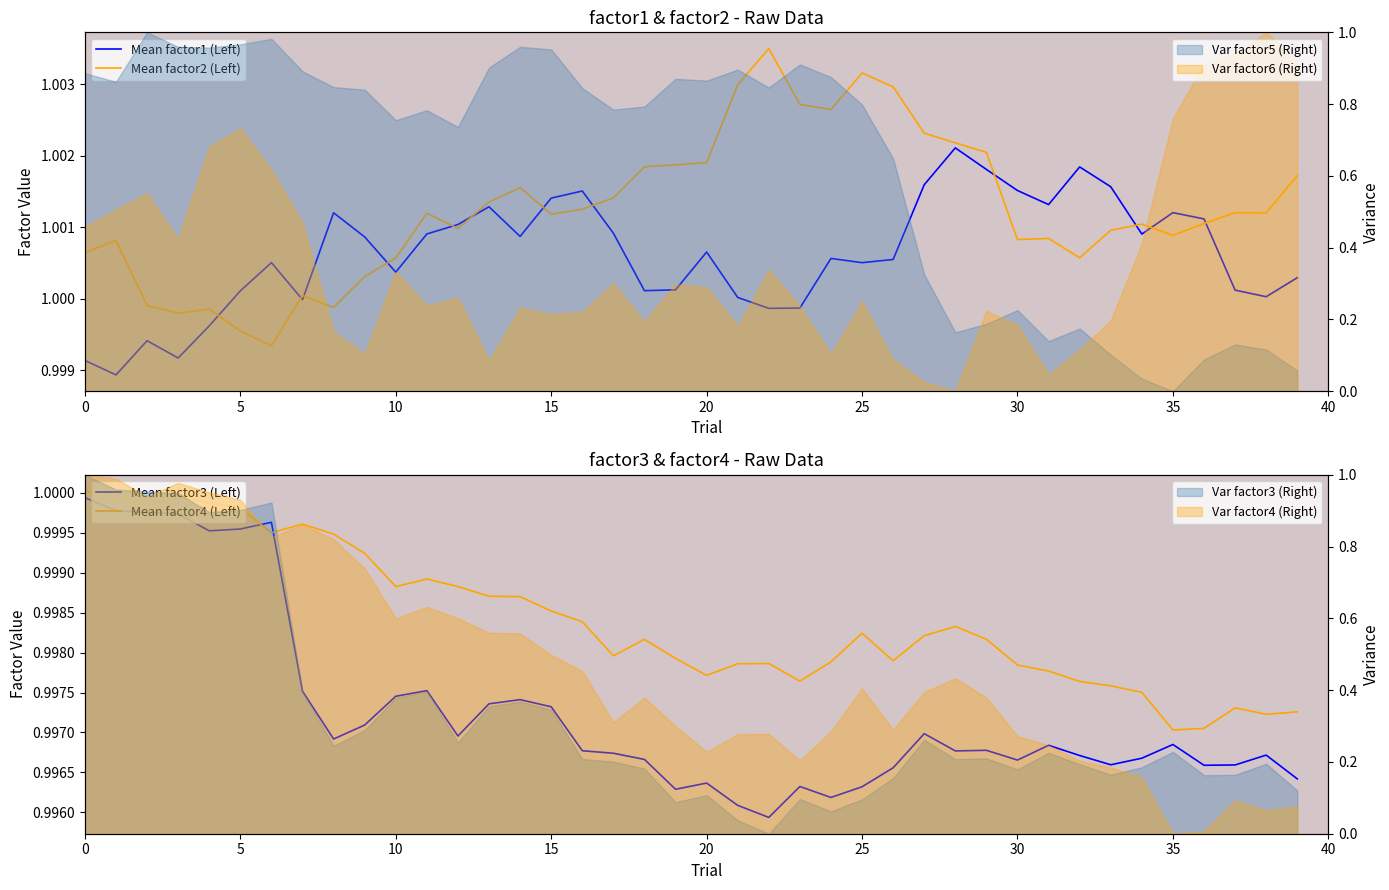

What is the sum of the Mean factor4 (Left) values at 9 and 5?

2.0